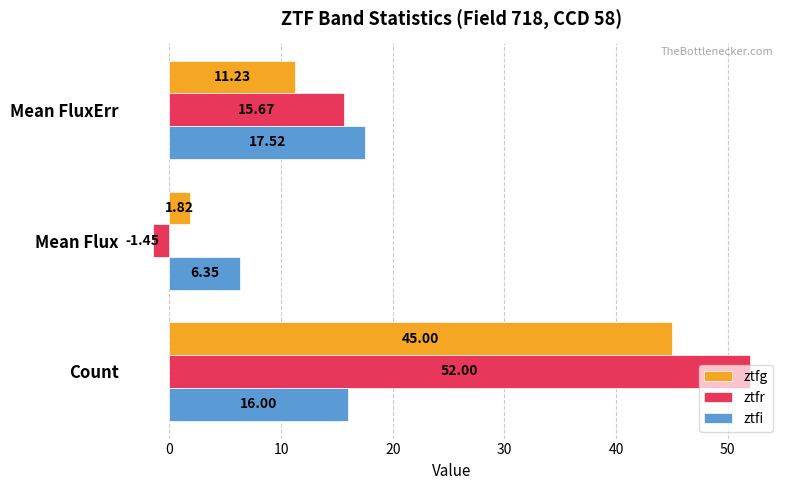

Rank the series by their maximum value, from highest to lowest.

ztfr, ztfg, ztfi